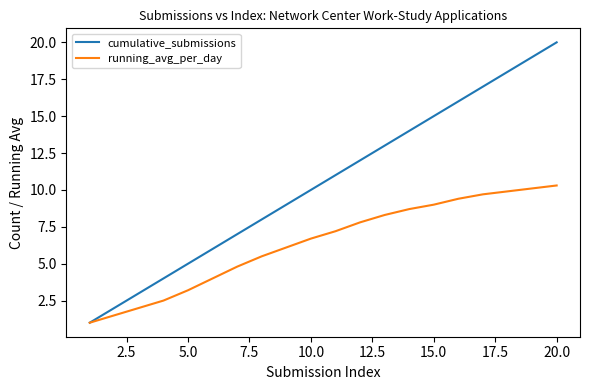

Which series has the largest total across all categories?

cumulative_submissions